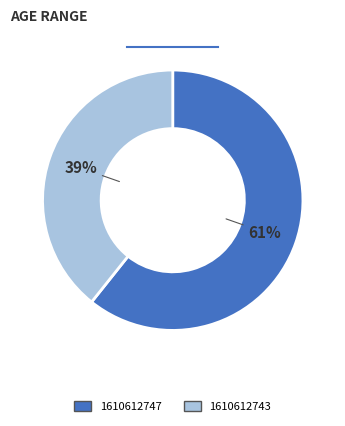

How many slices are in this pie chart?

2